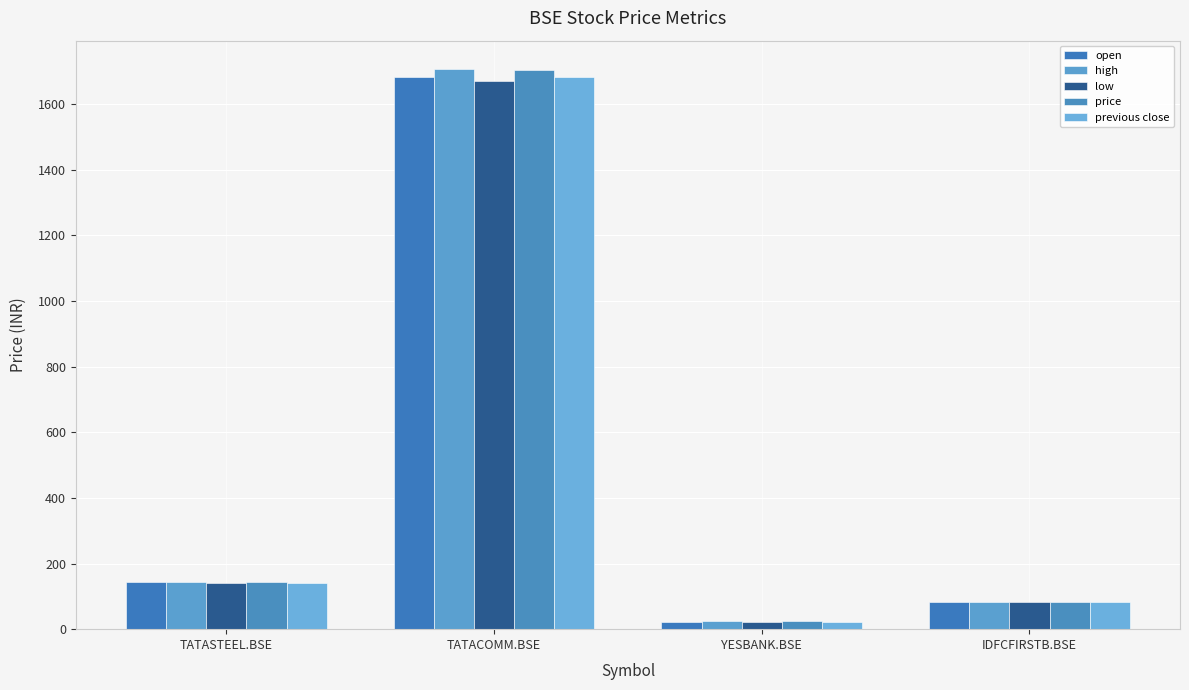

The price series shows 98.4 at TATASTEEL.BSE. True or false?

False